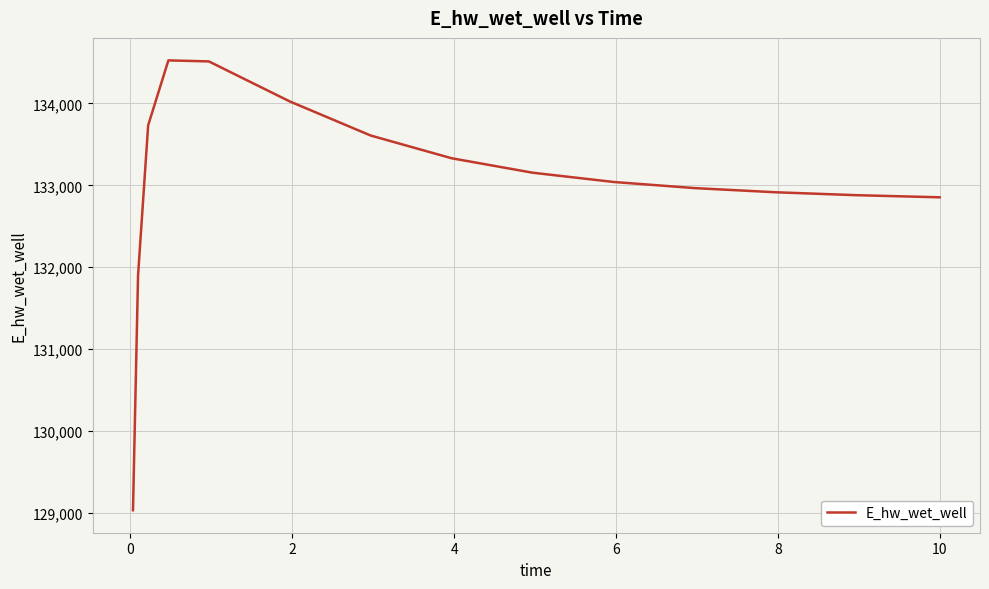

What is the greatest value displayed?

134526.6